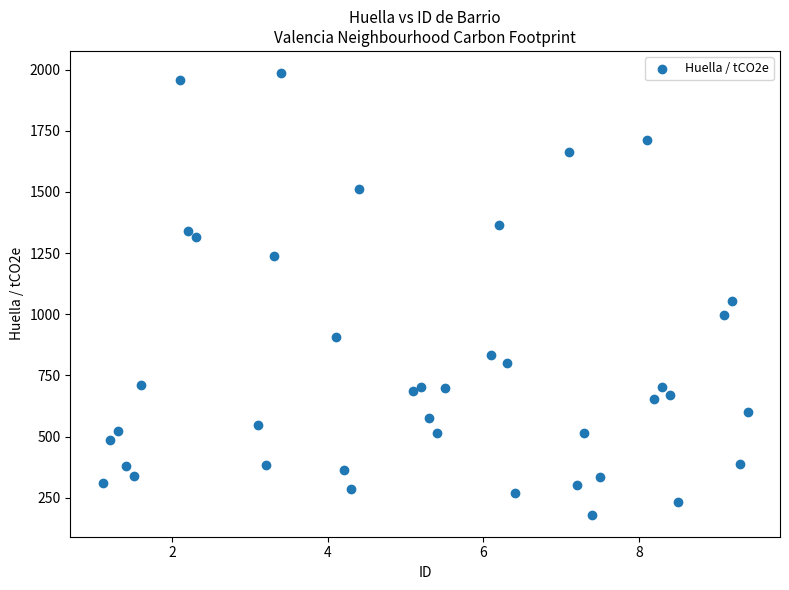

What is the range of X values (max minus min)?

8.3